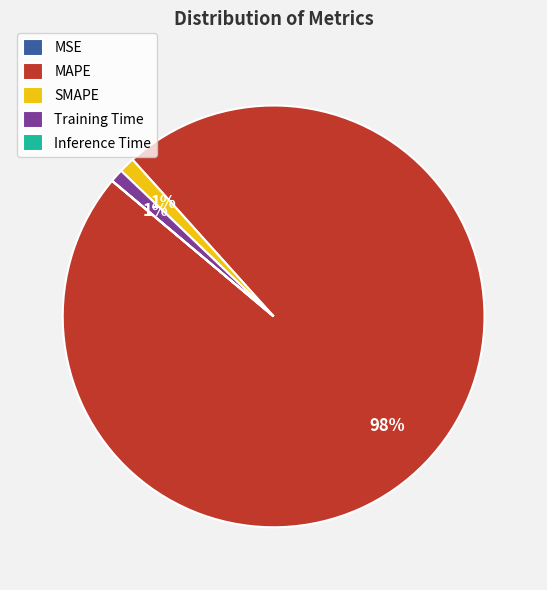

To the nearest percent, what is the average slice percentage?

20%